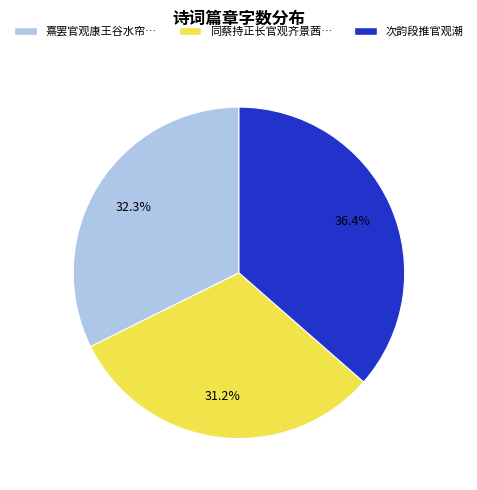

Is there any slice that represents more than half of the pie?

No